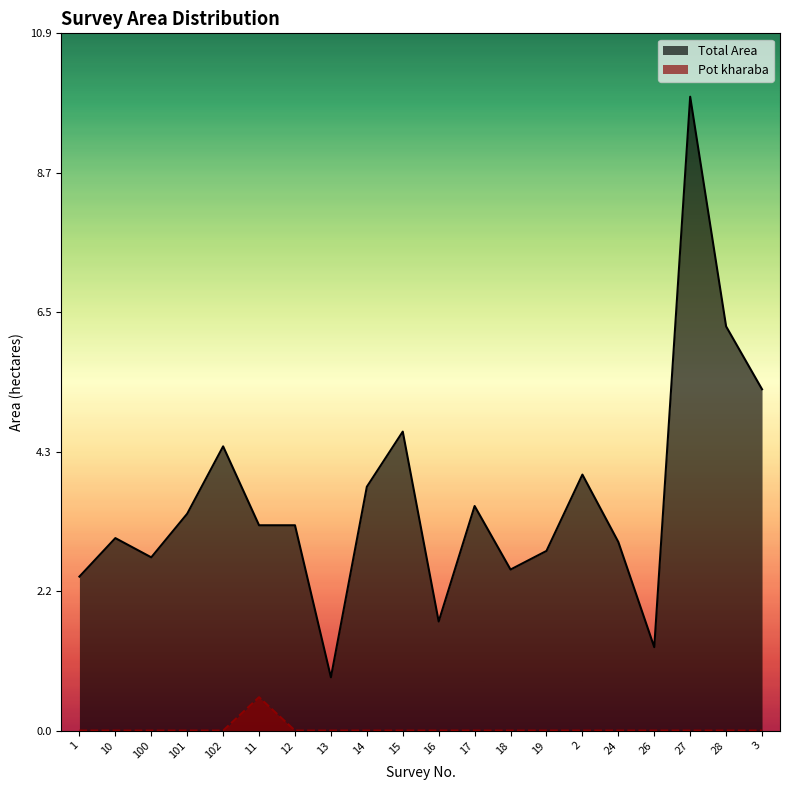

Between 101 and 14, which is larger?

14